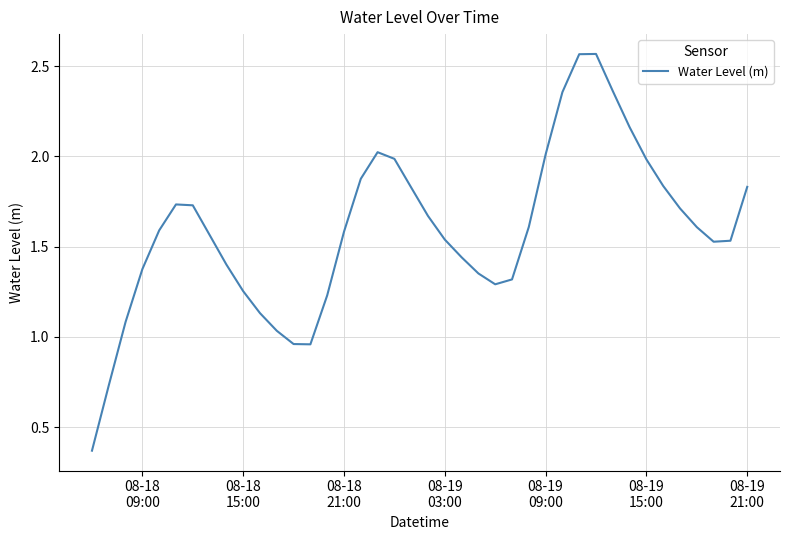

How many lines are shown in the chart?

1